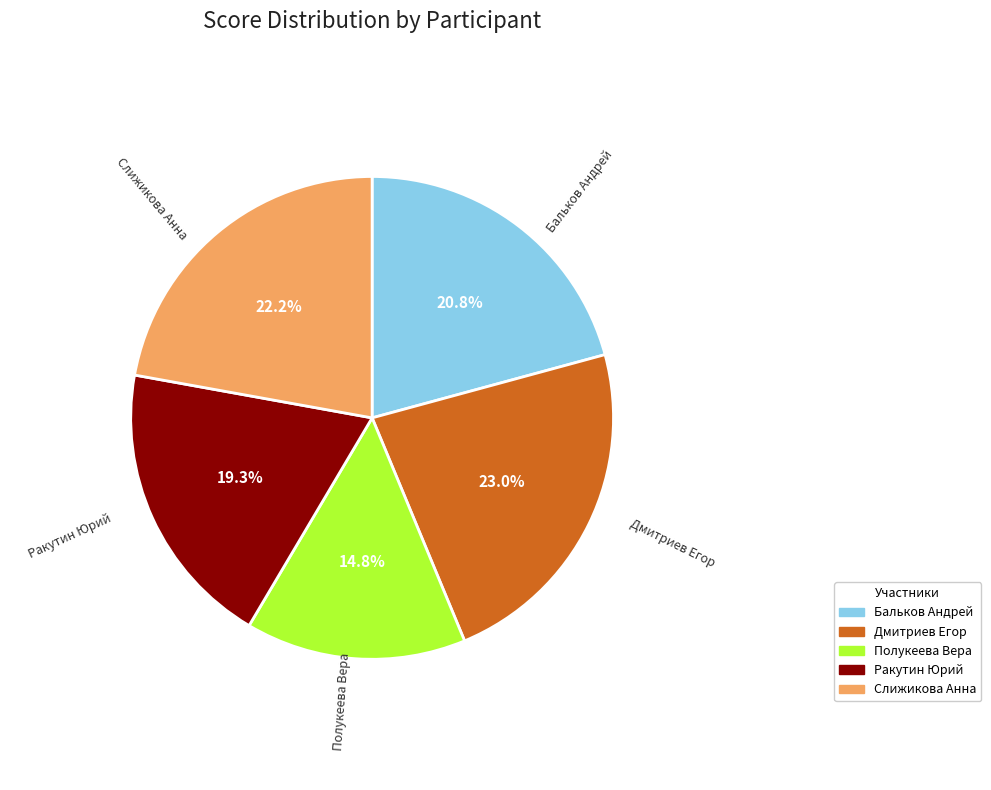

True or false: Ракутин Юрий accounts for 6% of the total.

False